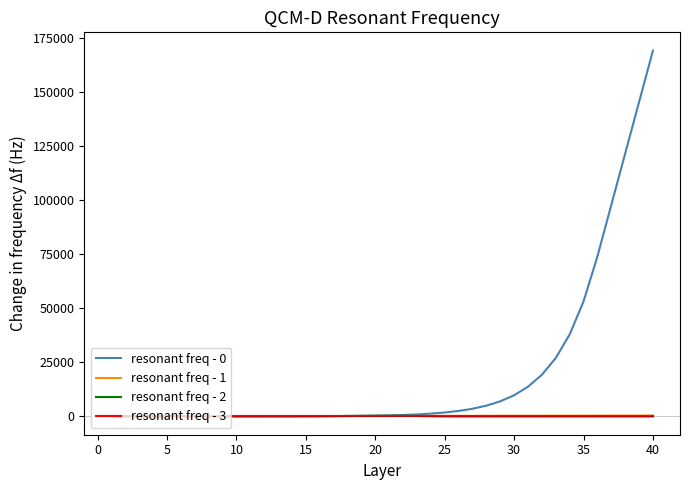

What is the maximum value shown in the chart?

168987.5